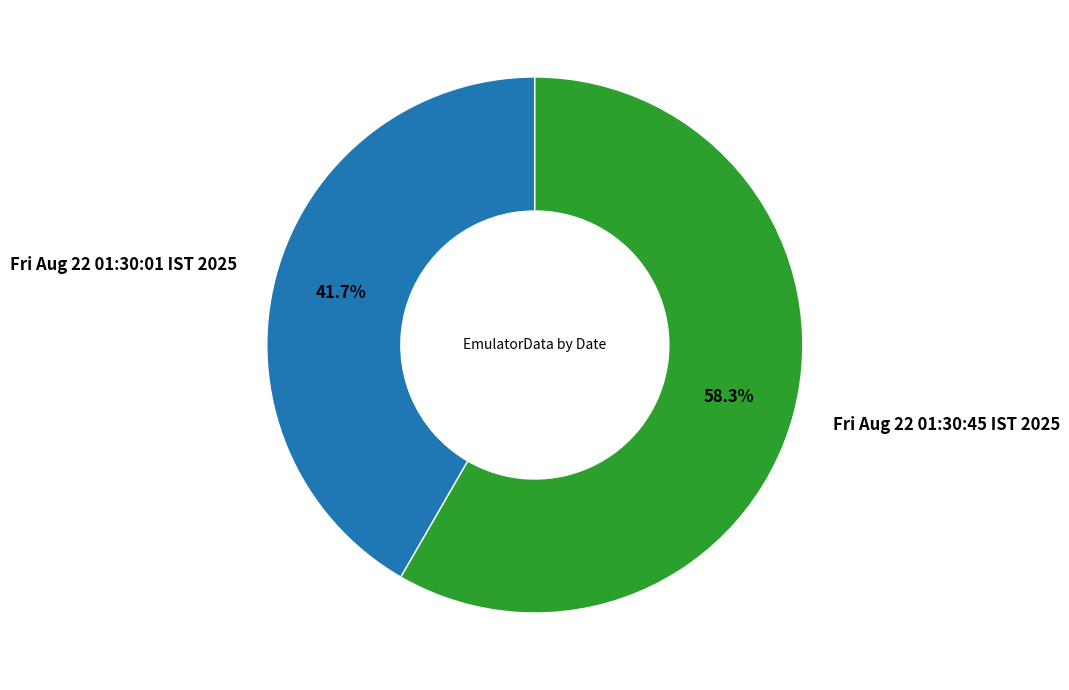

Is it true that Fri Aug 22 01:30:01 IST 2025 is 53% of the pie?

False